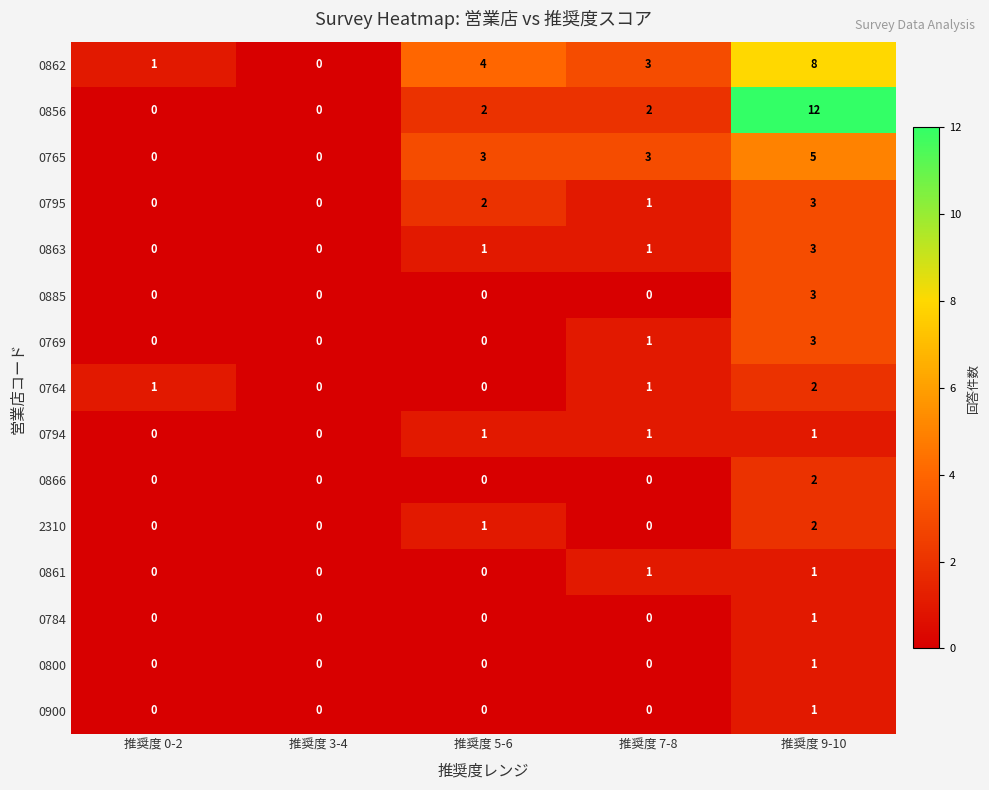

Is it true that 0866 equals 0 at 推奨度 7-8?

True